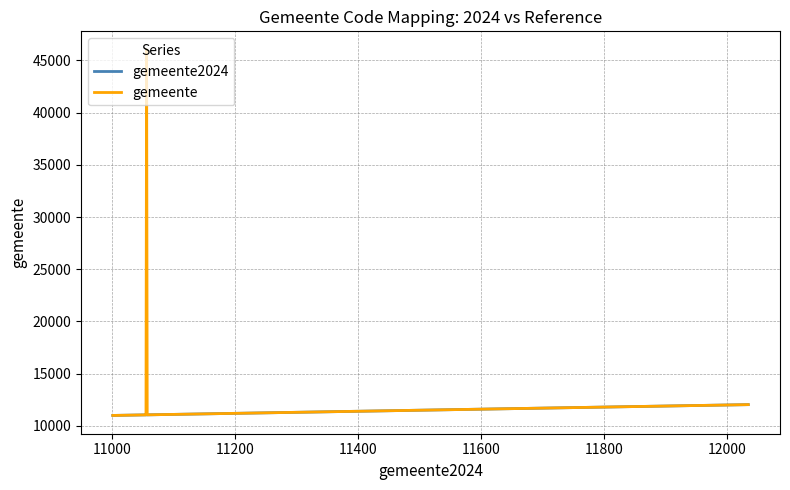

What is the smallest value displayed?

11001